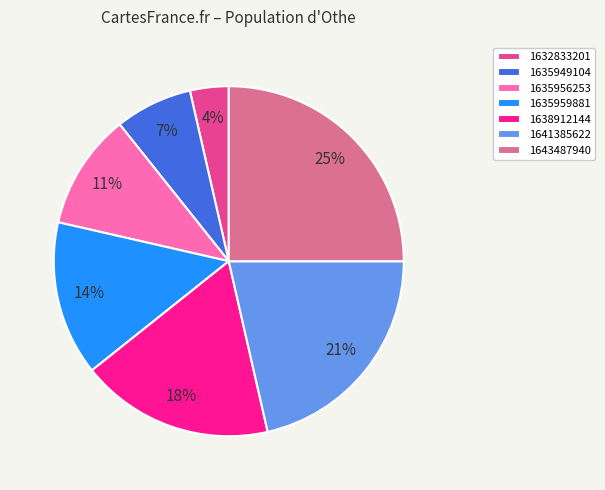

Is it true that 1635956253 is 23% of the pie?

False